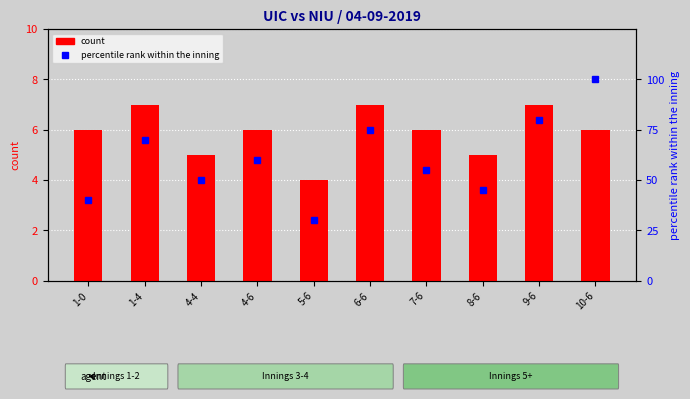

Are the bars horizontal?

No